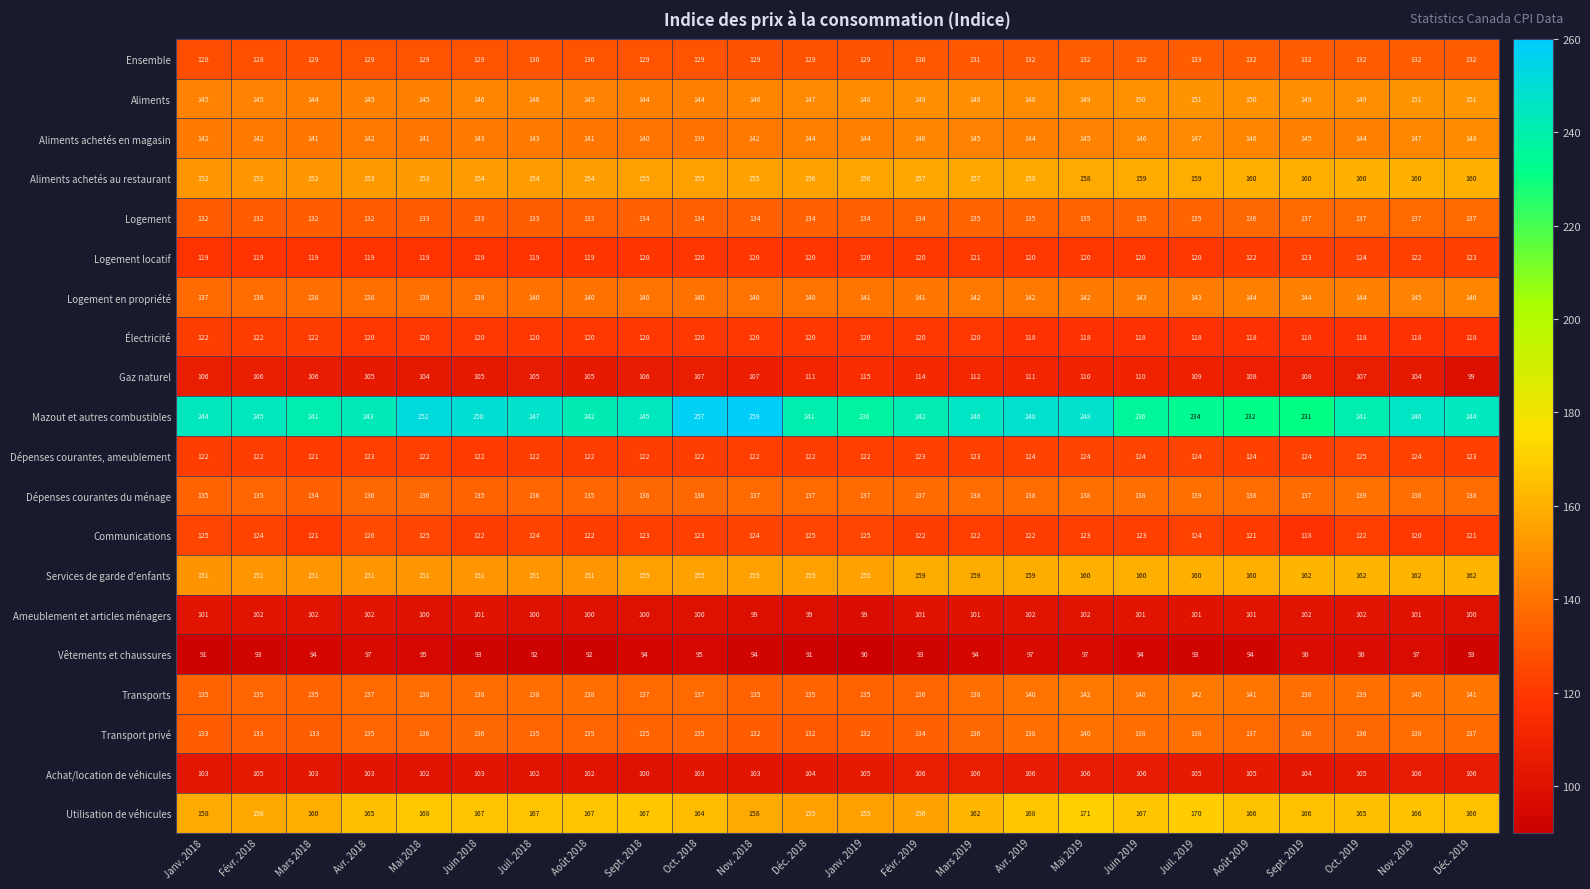

Is it true that Utilisation de véhicules equals 164 at Oct. 2018?

True